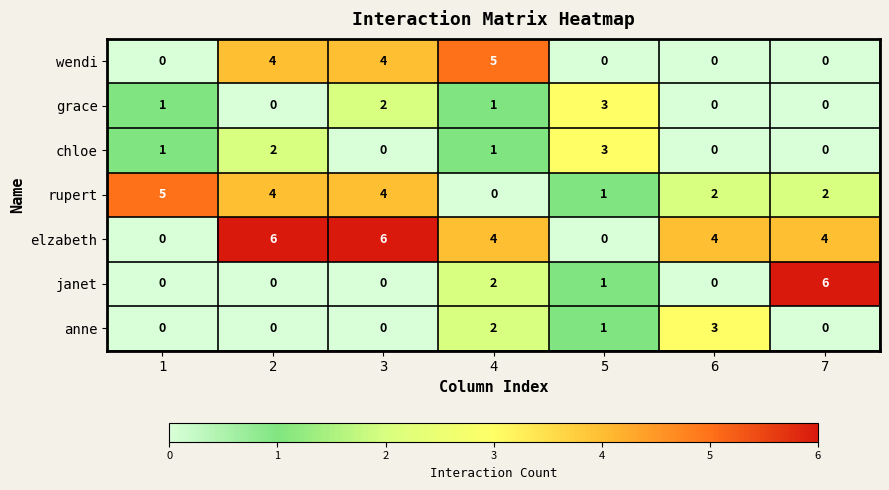

What is the average value of the rupert series?

3